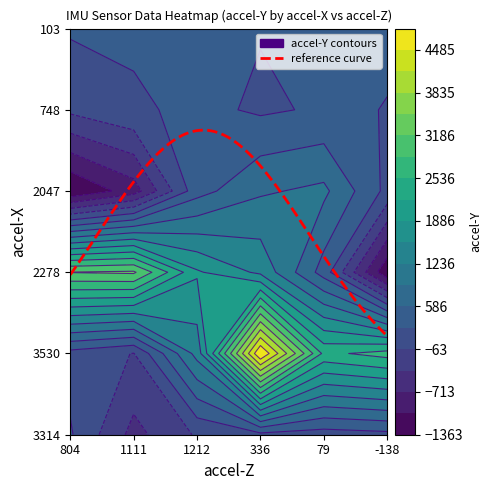

Is the value of row4 at 3 greater than the value of row5 at 3?

No